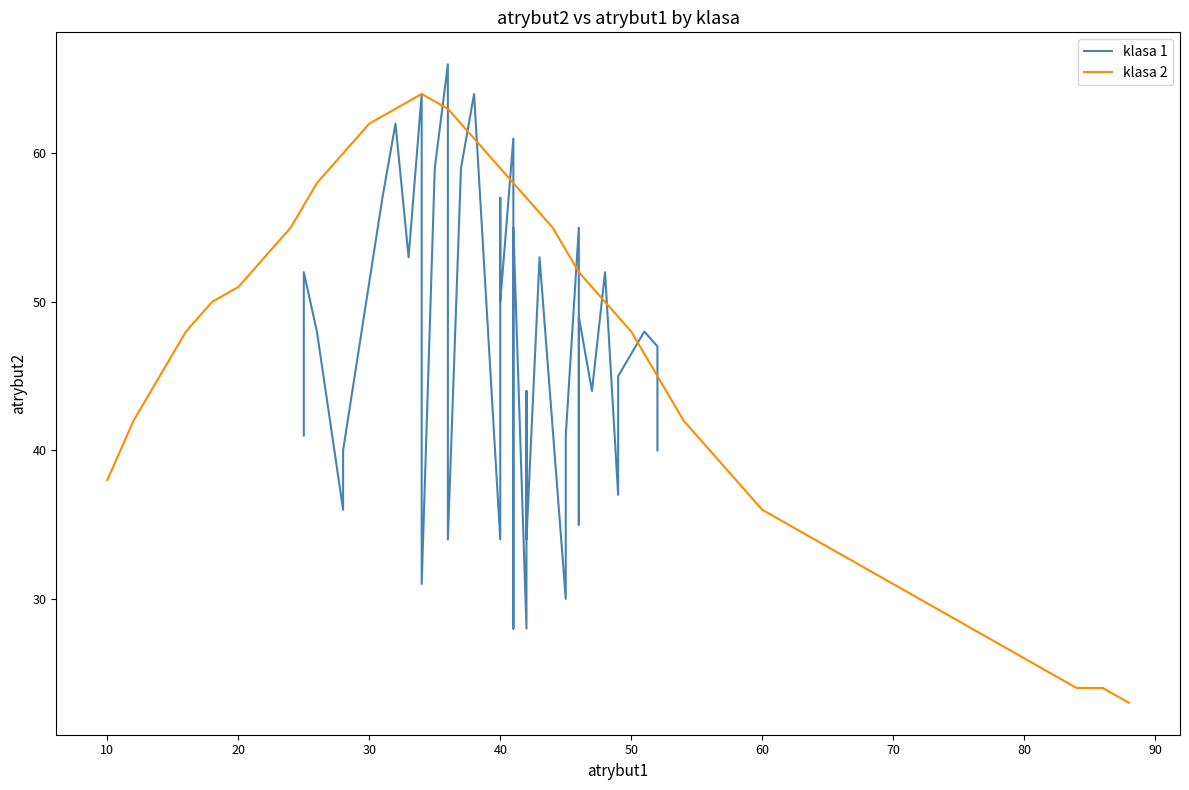

What is the difference between the highest and lowest values at 29?

9